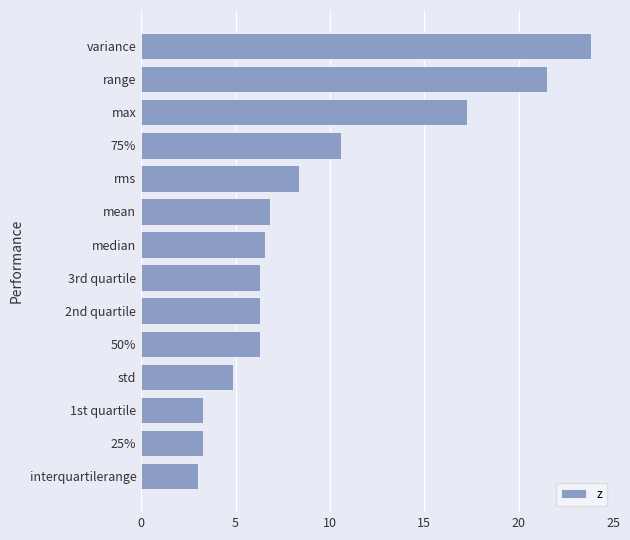

What is the greatest value displayed?

23.8